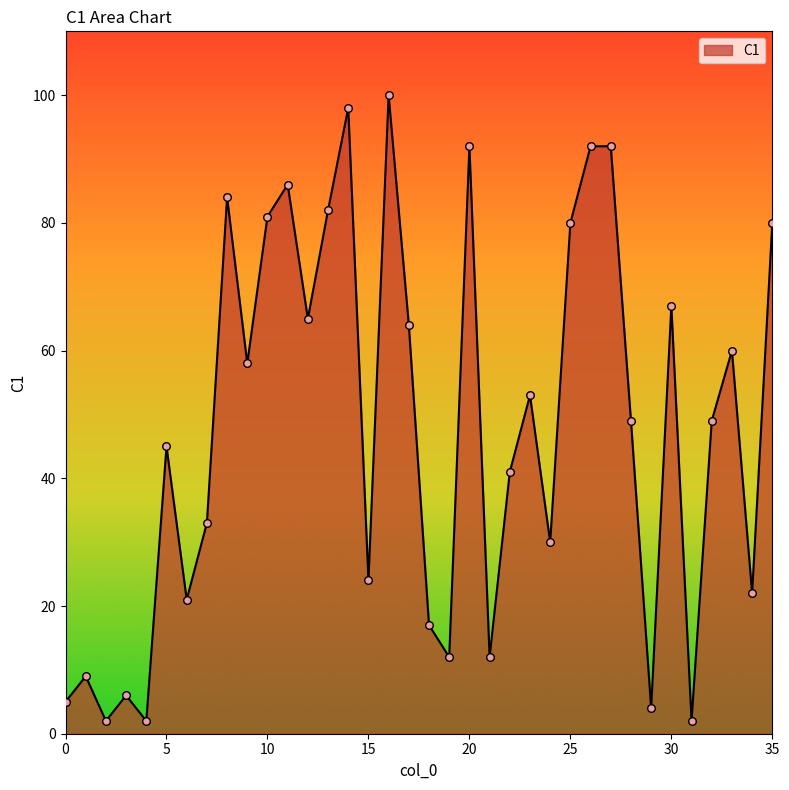

What is the maximum value shown in the chart?

100